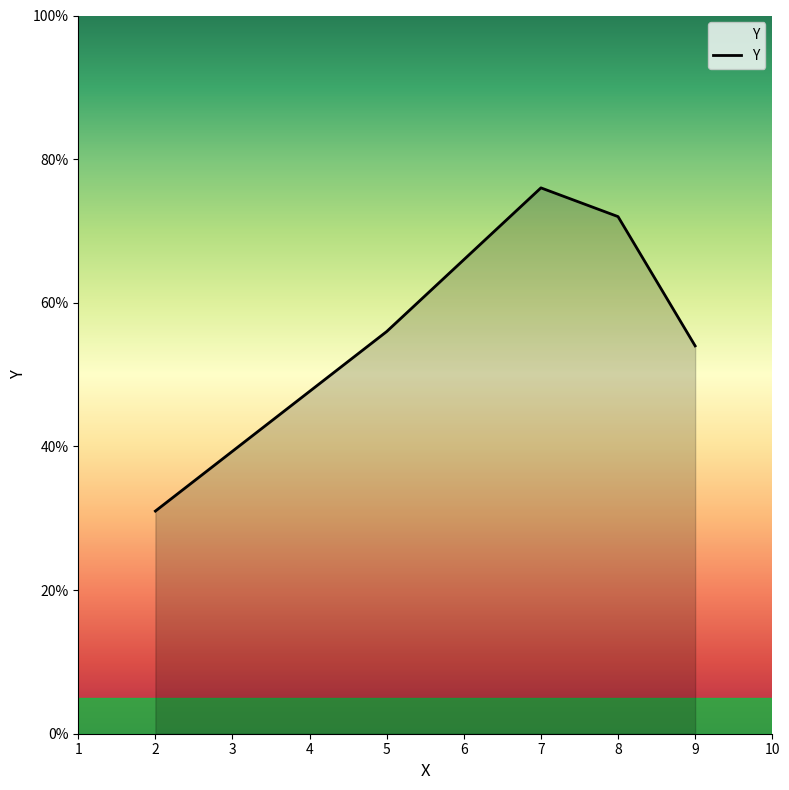

The chart shows a value of 19 at 5. True or false?

False